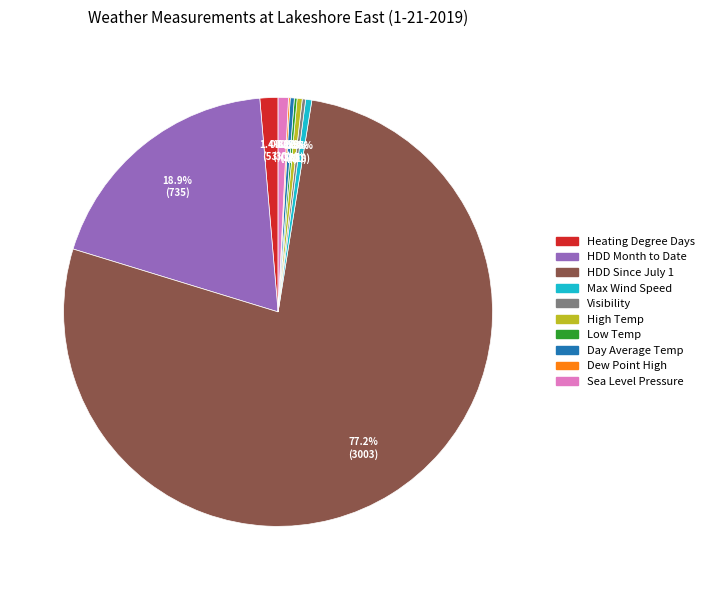

How much of the chart is everything except Sea Level Pressure?

99.2%